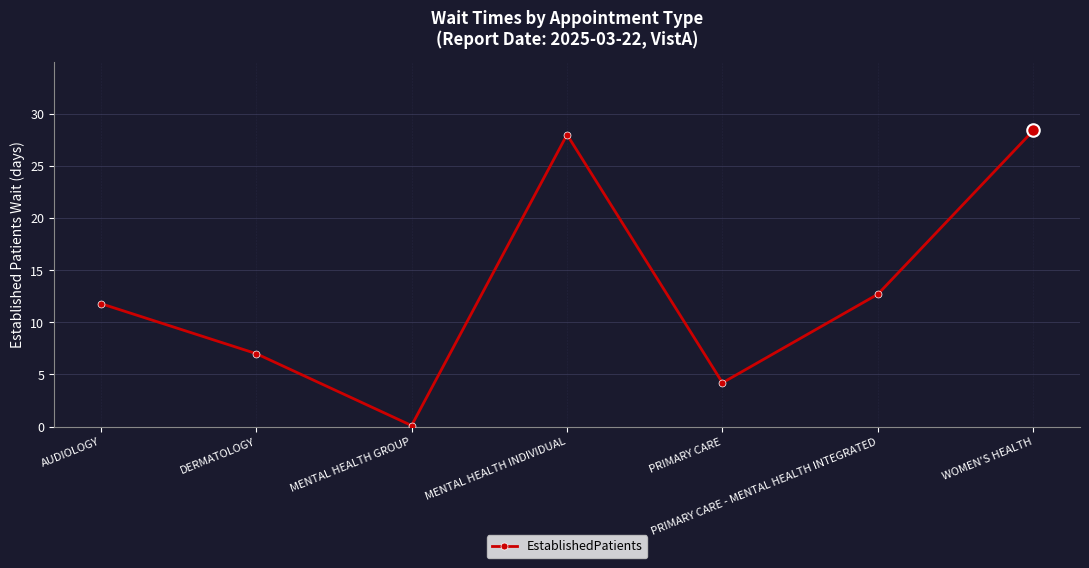

Reading left to right, what are all the values shown in this chart?

AUDIOLOGY=11.8	DERMATOLOGY=7.0	MENTAL HEALTH GROUP=0.1	MENTAL HEALTH INDIVIDUAL=28.0	PRIMARY CARE=4.2	PRIMARY CARE - MENTAL HEALTH INTEGRATED=12.7	WOMEN'S HEALTH=28.4